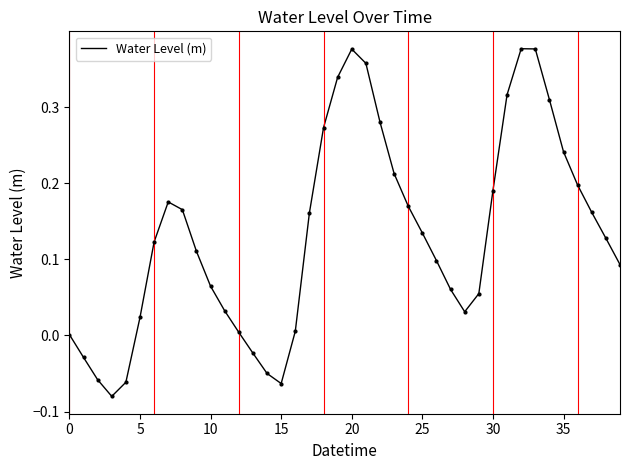

What is the difference between the maximum and minimum values?

0.5